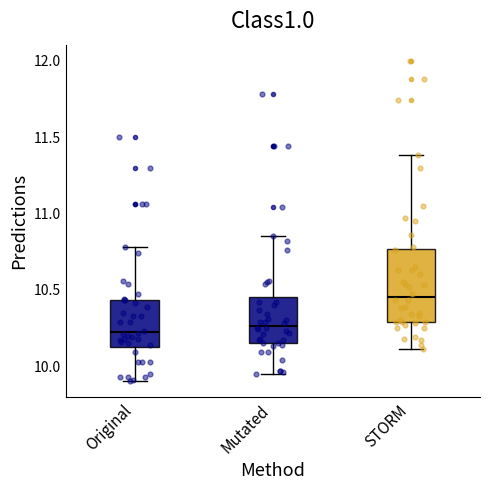

Where does the upper whisker of the box for Mutated end on the y-axis? The values are not printed on the chart, so give them approximately, as read against the axis.

10.85